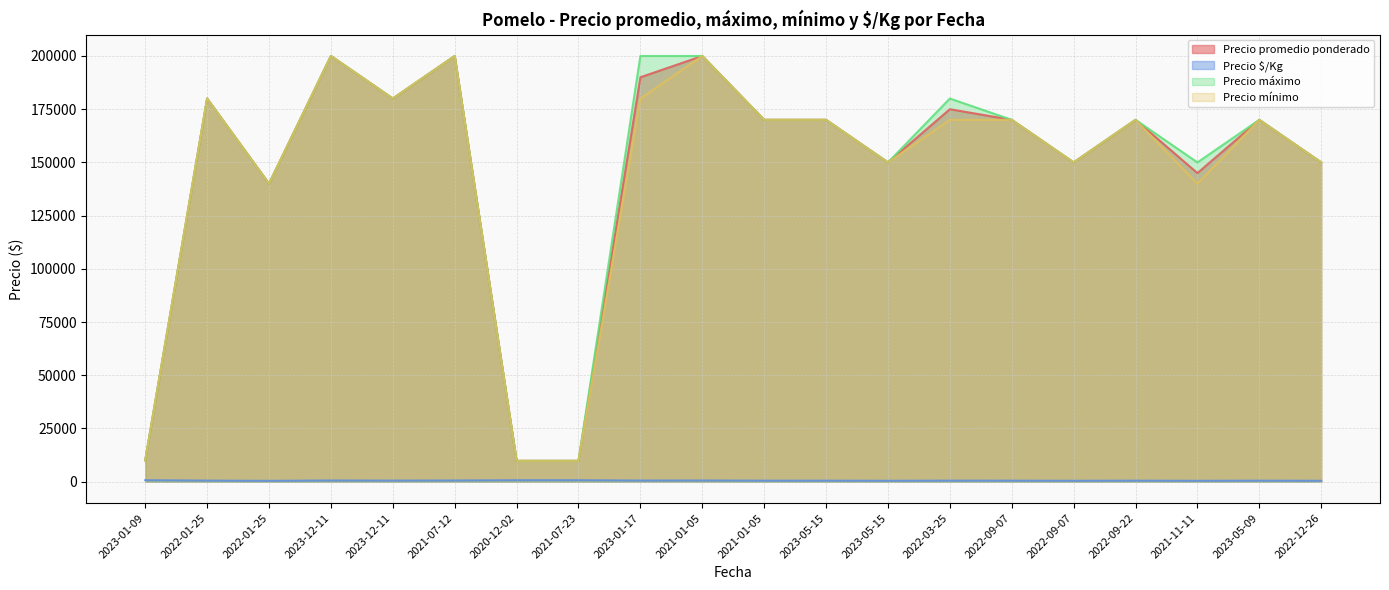

True or false: Precio promedio ponderado has a value of 180000 at 2022-01-25.

True